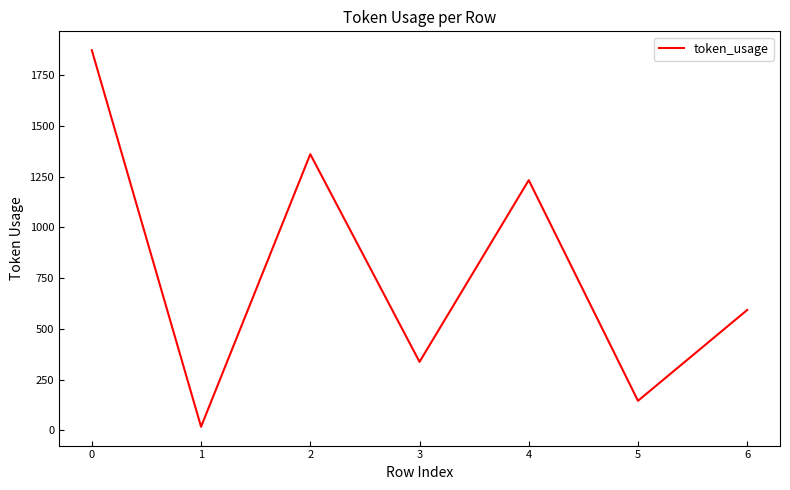

What is the maximum value shown in the chart?

1874